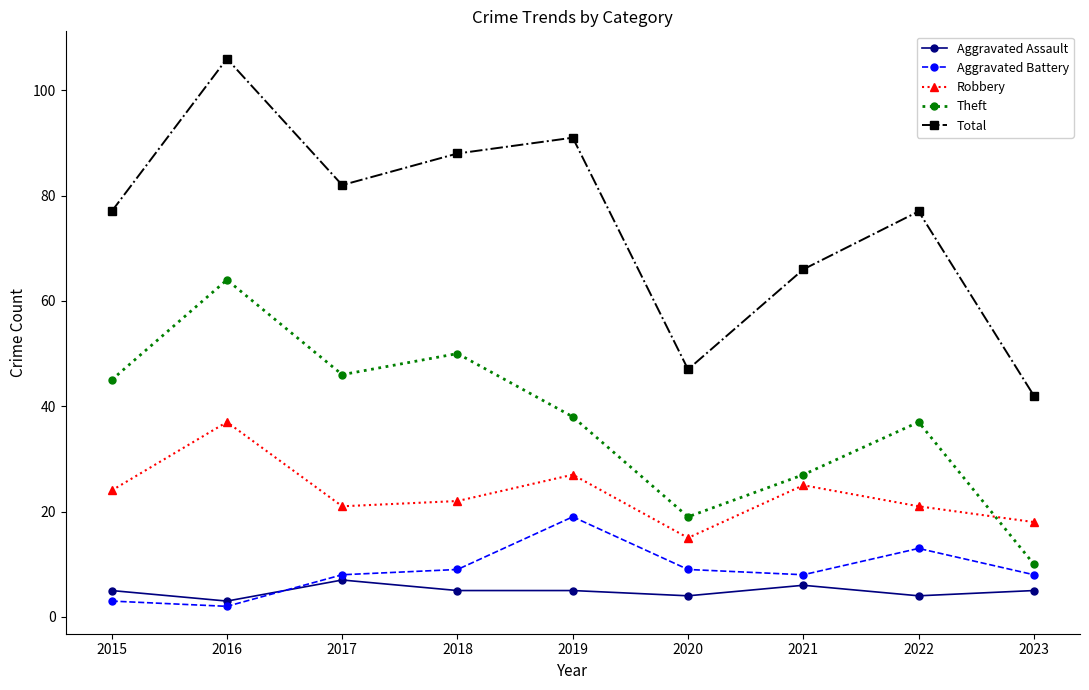

The value of Total at 2020 is 47. True or false?

True